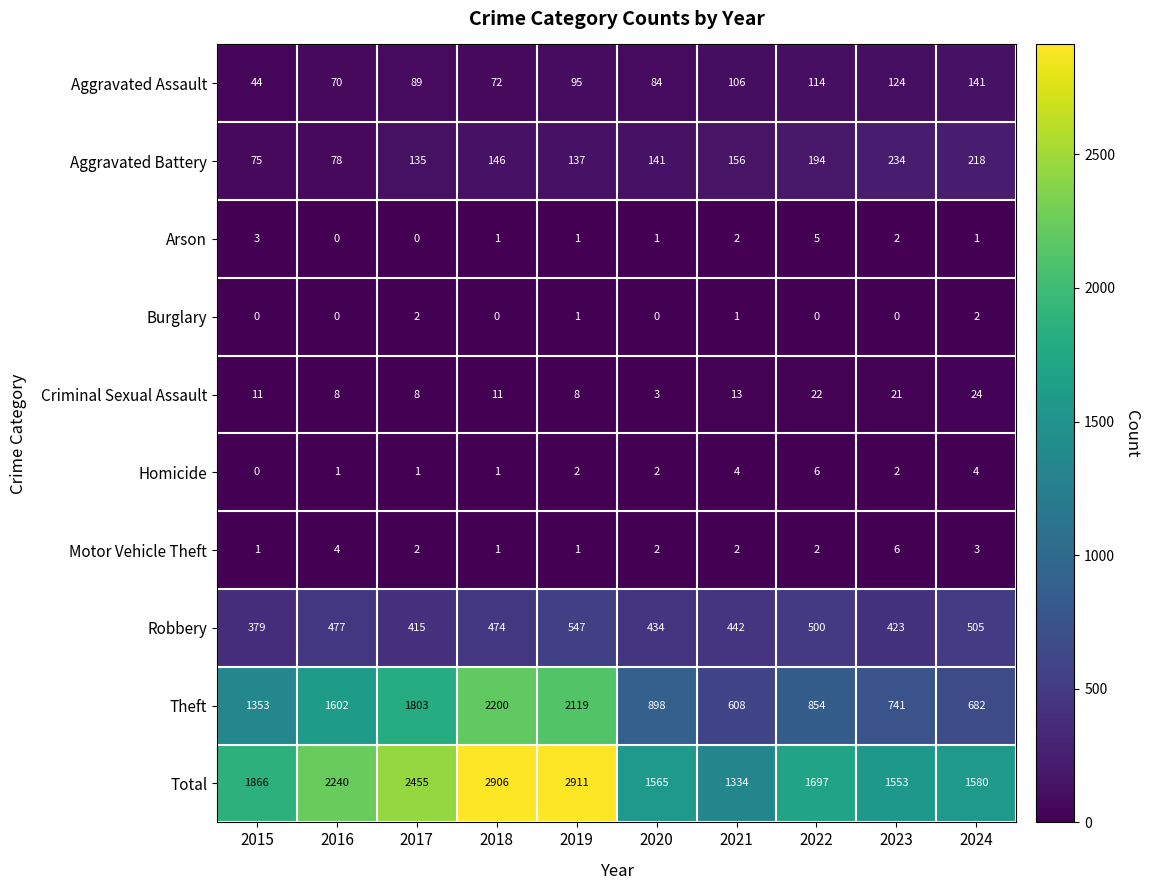

Which label corresponds to the largest value in the chart?

2019